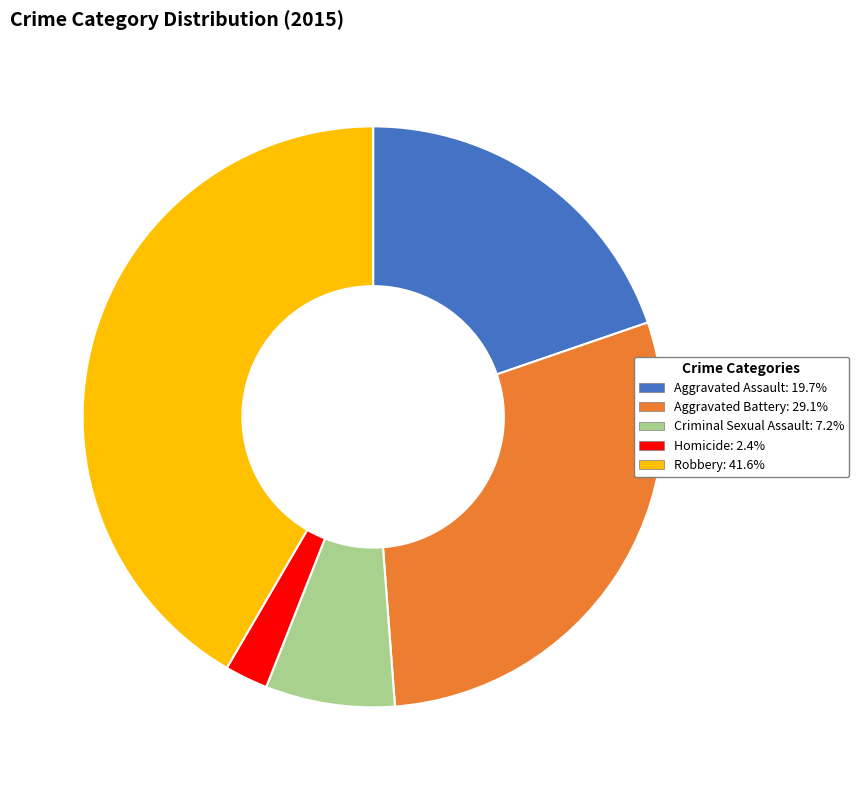

What is the smallest slice in the pie chart?

Homicide